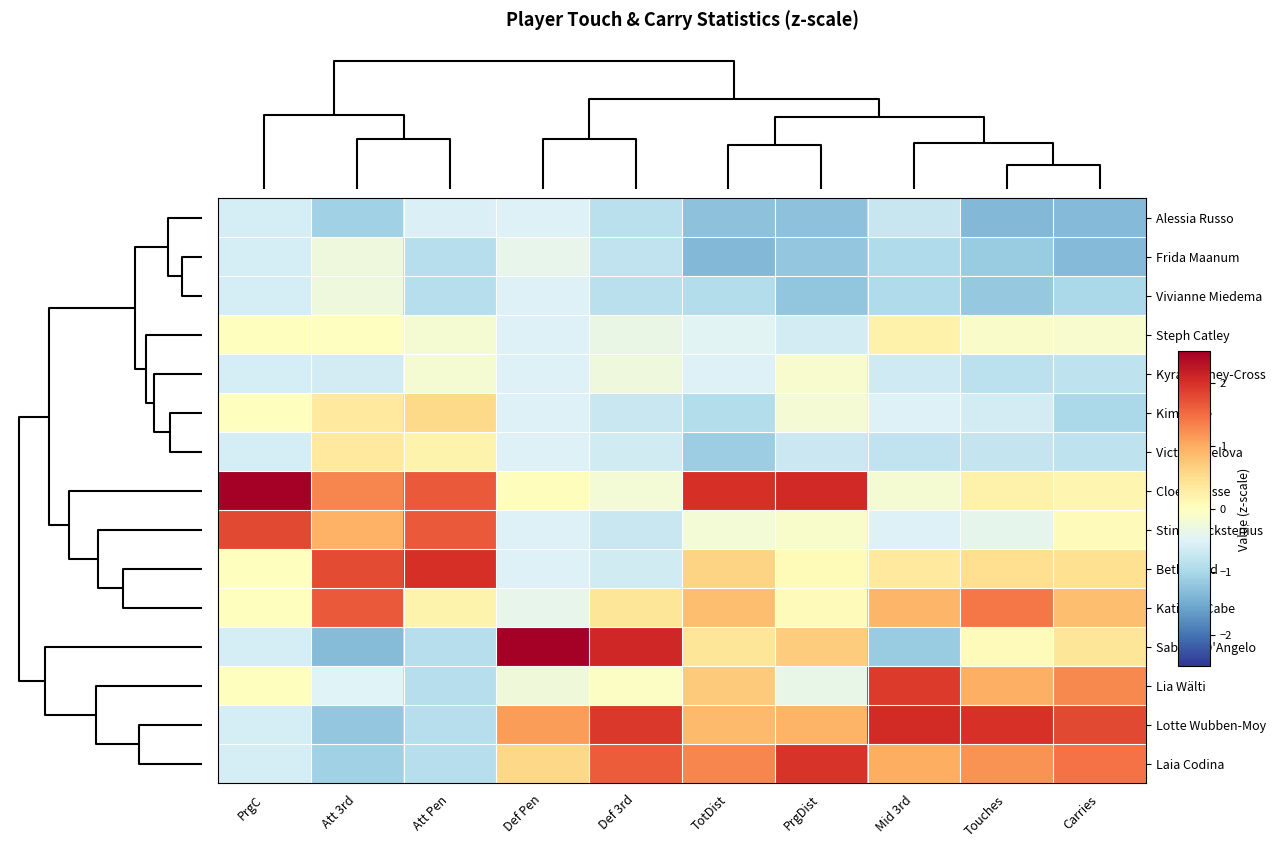

List the series in order of their peak value, highest first.

Sabrina D'Angelo, Cloé Lacasse, Lotte Wubben-Moy, Beth Mead, Laia Codina, Lia Wälti, Stina Blackstenius, Katie McCabe, Kim Little, Victoria Pelova, Steph Catley, Kyra Cooney-Cross, Frida Maanum, Vivianne Miedema, Alessia Russo